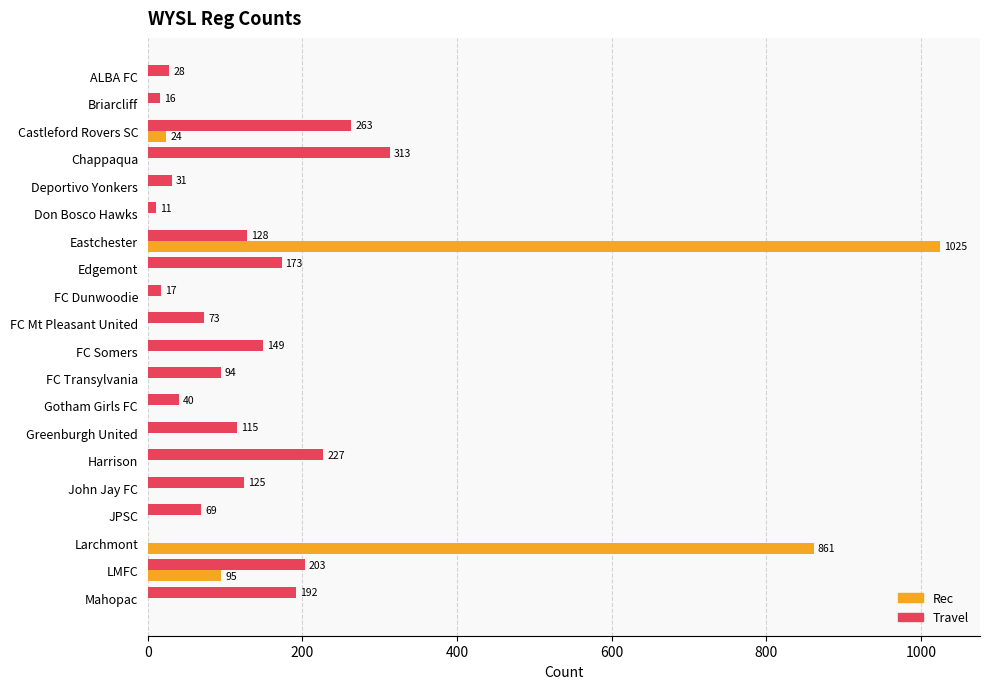

Read the Travel value at Gotham Girls FC, to the nearest 10.

40